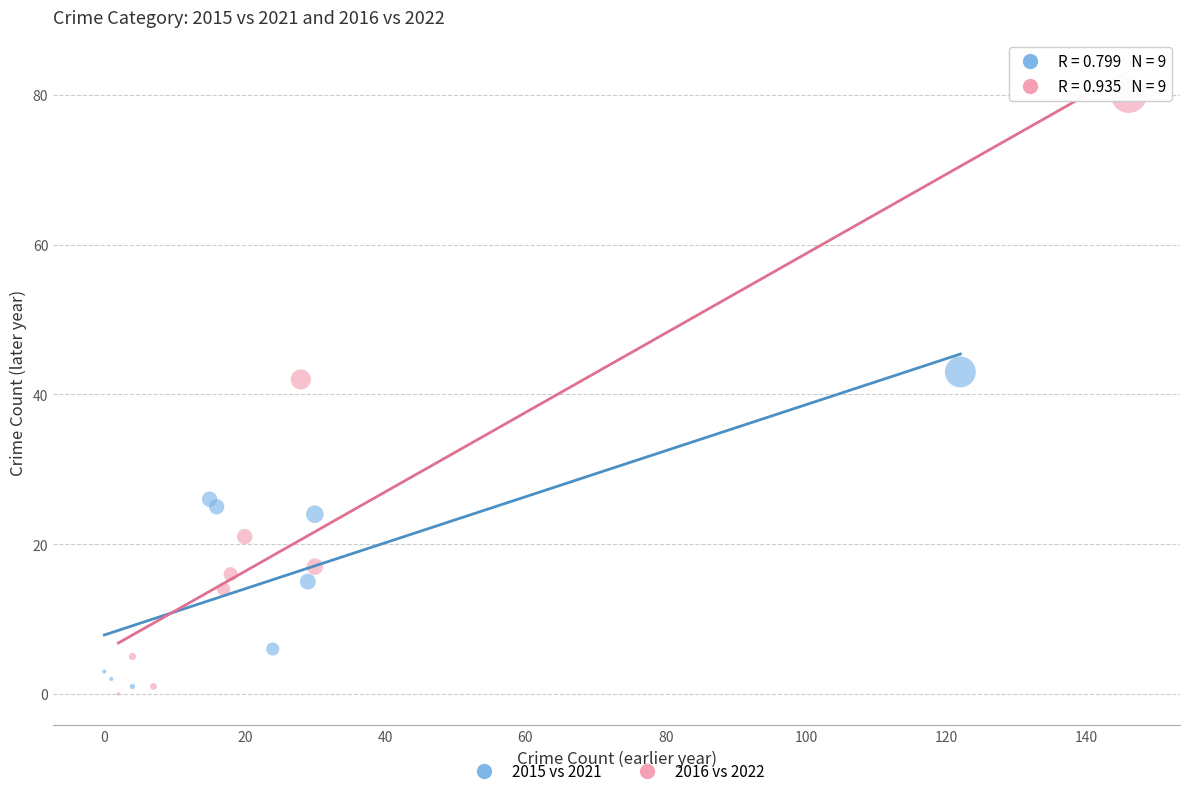

What are all the series names shown in the legend?

2015 vs 2021, 2016 vs 2022